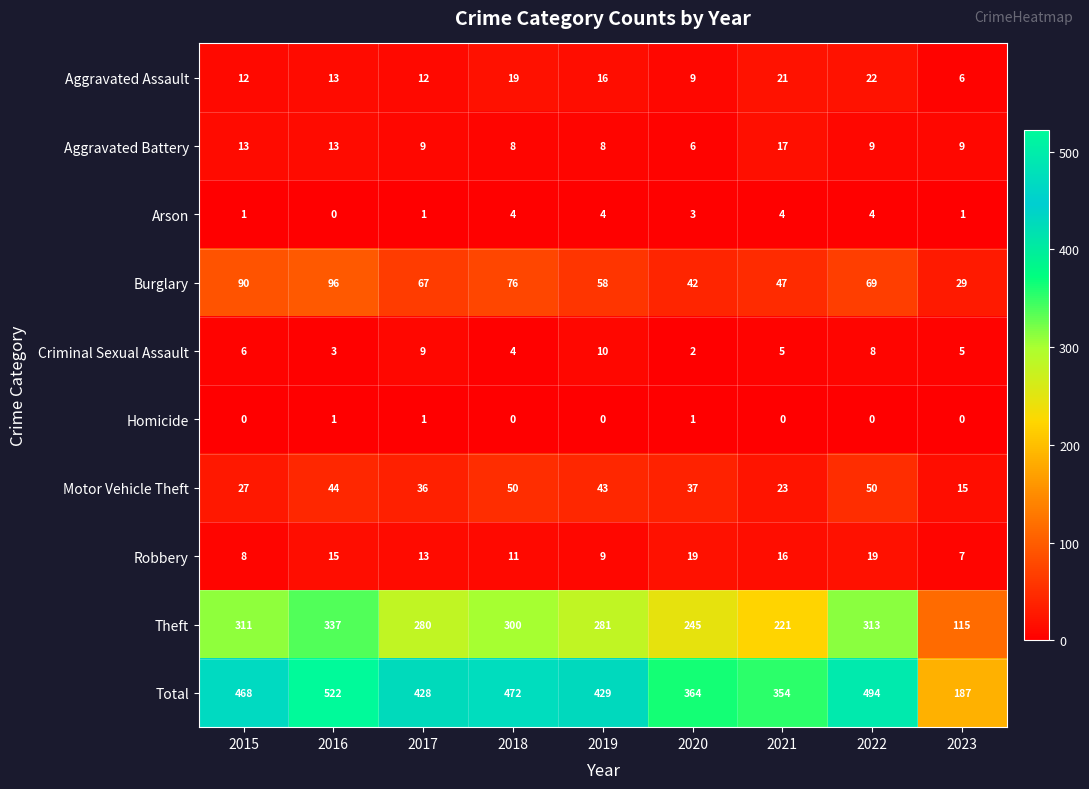

What is the spread (max minus min) of values at 2021?

354